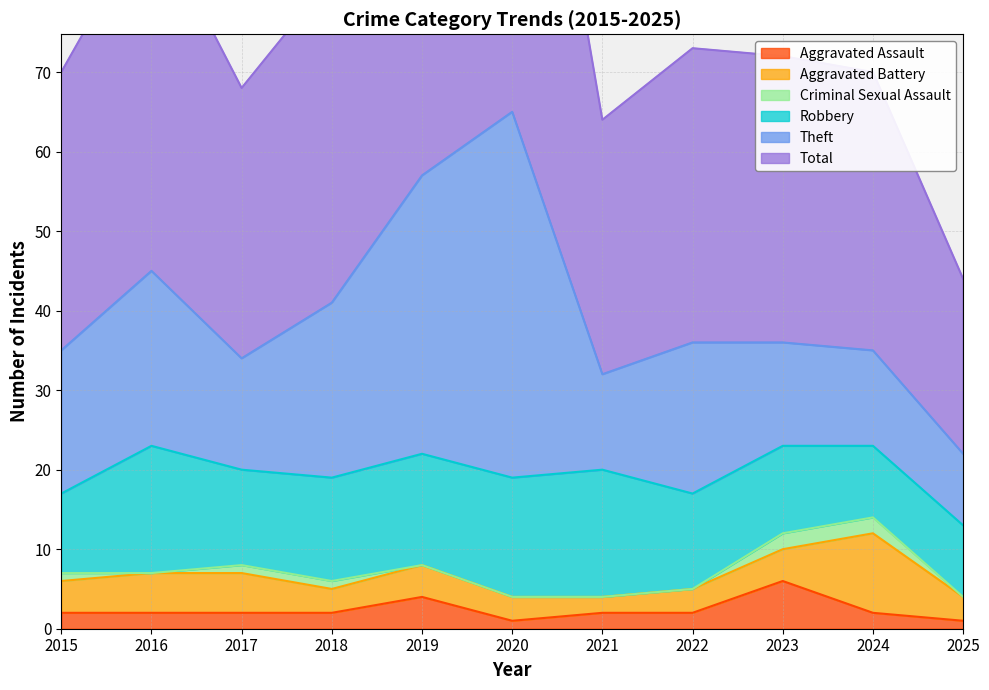

True or false: Aggravated Battery has a value of 10 at 2024.

True